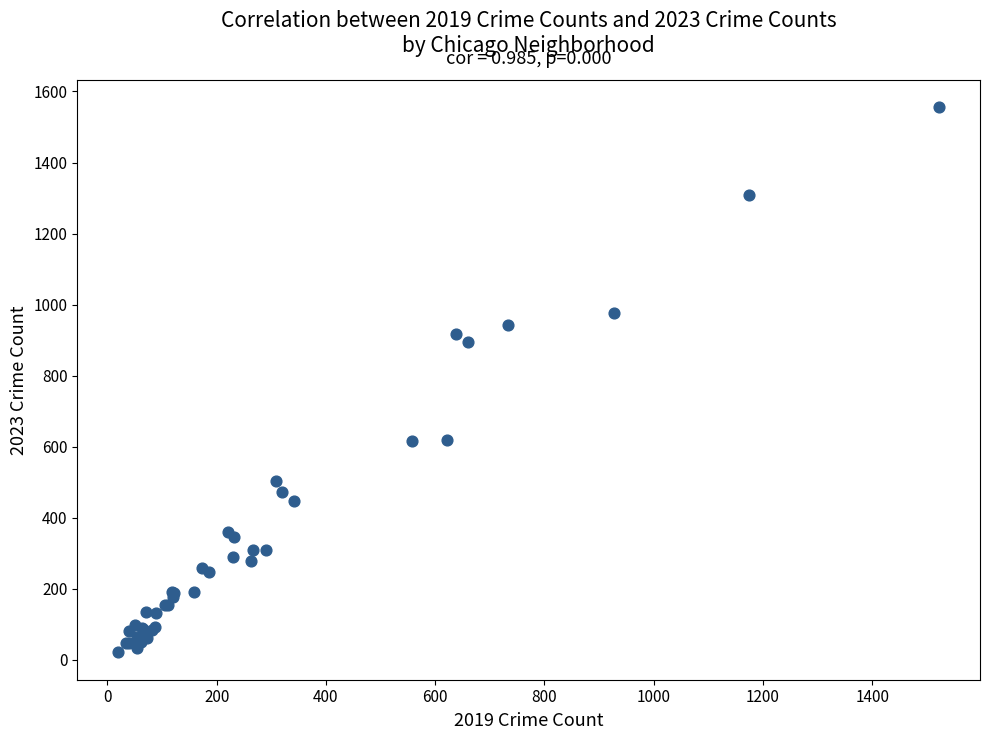

What Y value in the scatter plot is closest to 788?

896